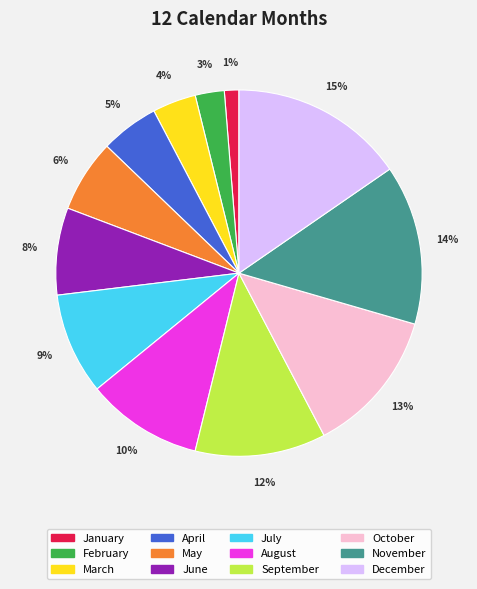

Which category has the smallest portion of the pie?

January